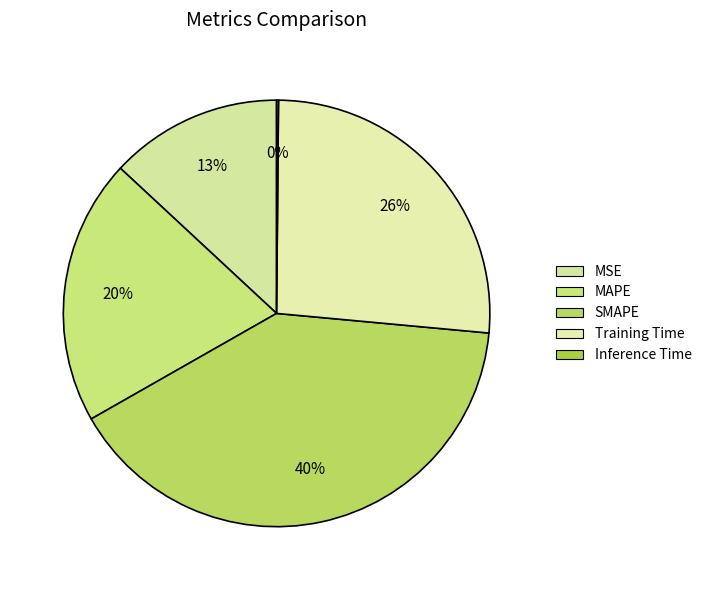

True or false: Inference Time accounts for 0% of the total.

True